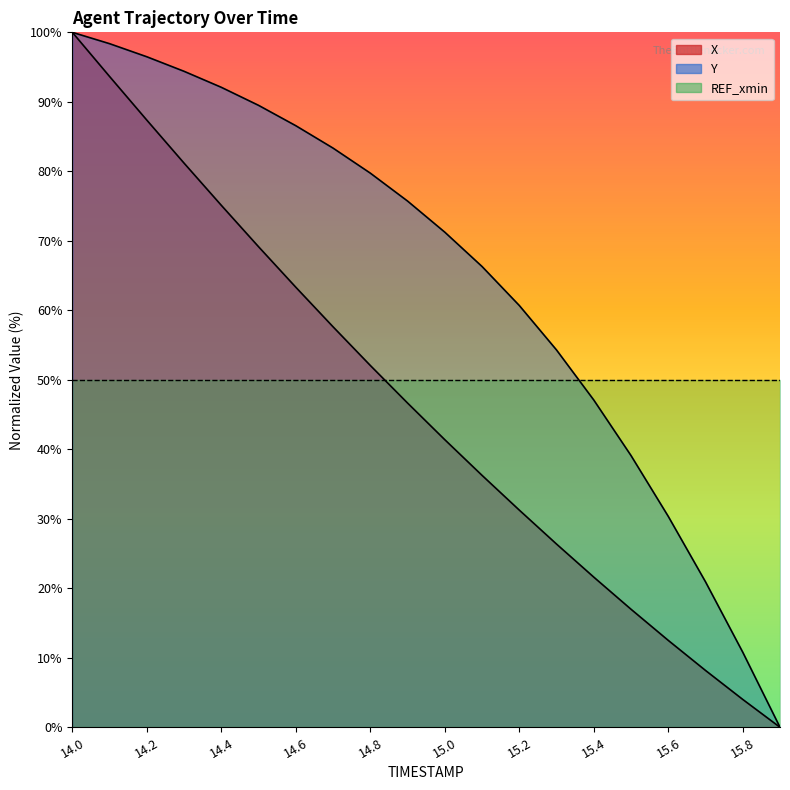

True or false: X and Y intersect in this chart.

False